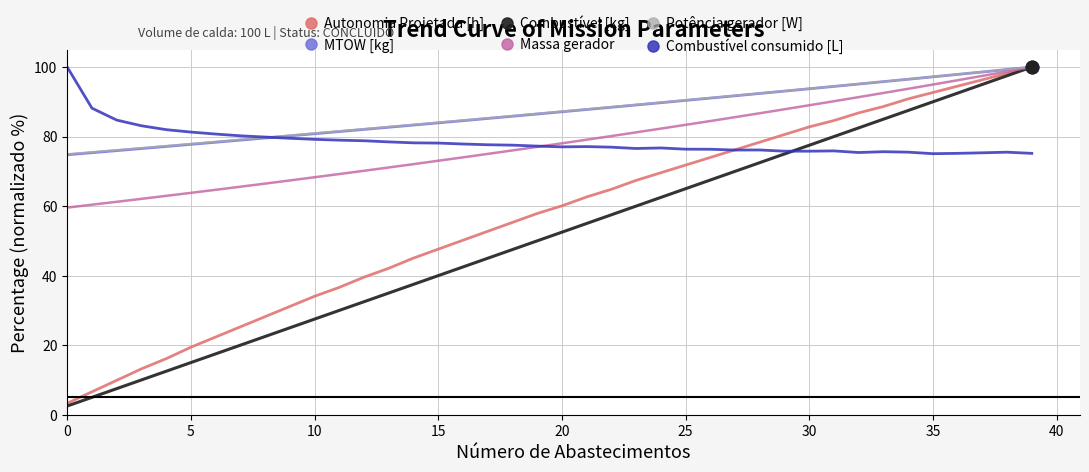

What is the maximum value for Massa gerador?

100.0